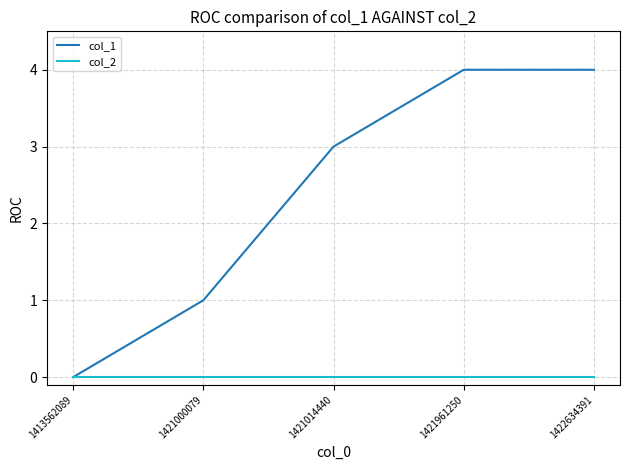

Reading left to right, list all the values displayed in this chart.

col_1: 0	1	3	4	4
col_2: 0	0	0	0	0